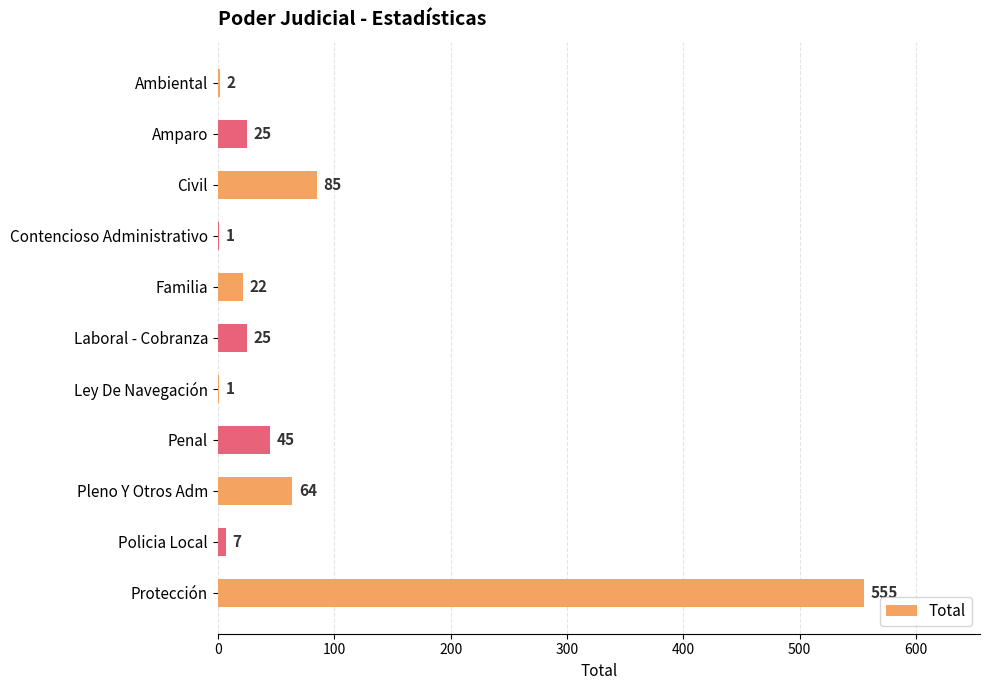

Reading top to bottom, list all the values displayed in this chart.

Ambiental=2	Amparo=25	Civil=85	Contencioso Administrativo=1	Familia=22	Laboral - Cobranza=25	Ley De Navegación=1	Penal=45	Pleno Y Otros Adm=64	Policia Local=7	Protección=555